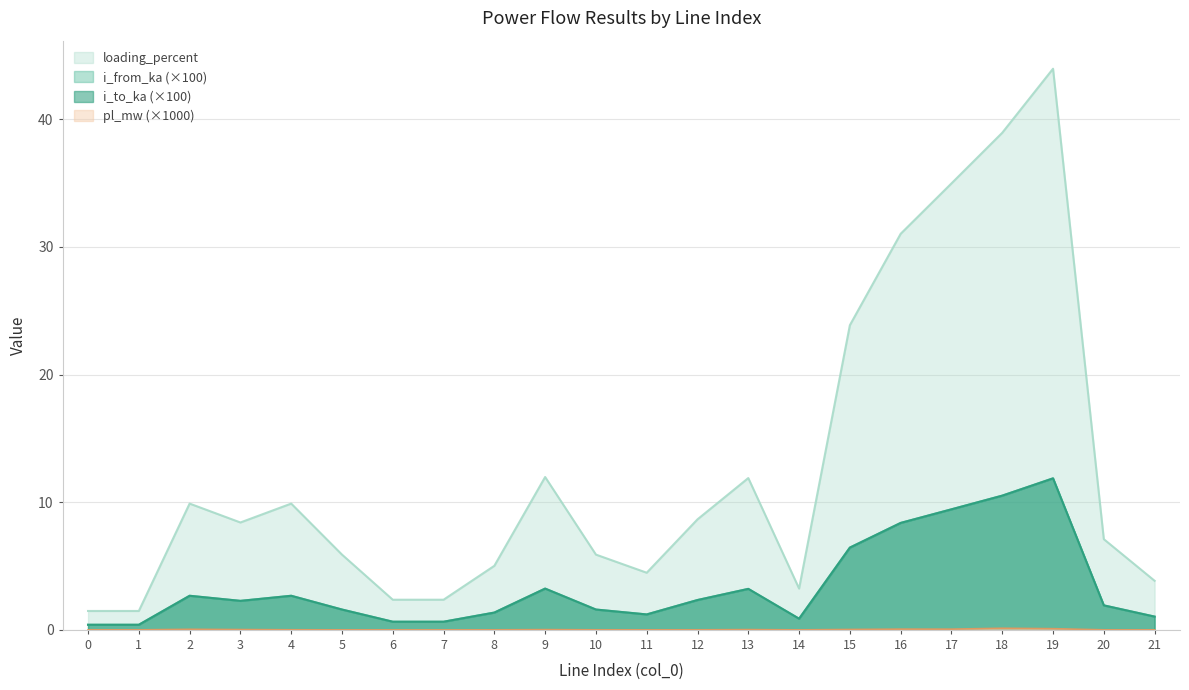

What value does the i_to_ka series have at 6?

0.6